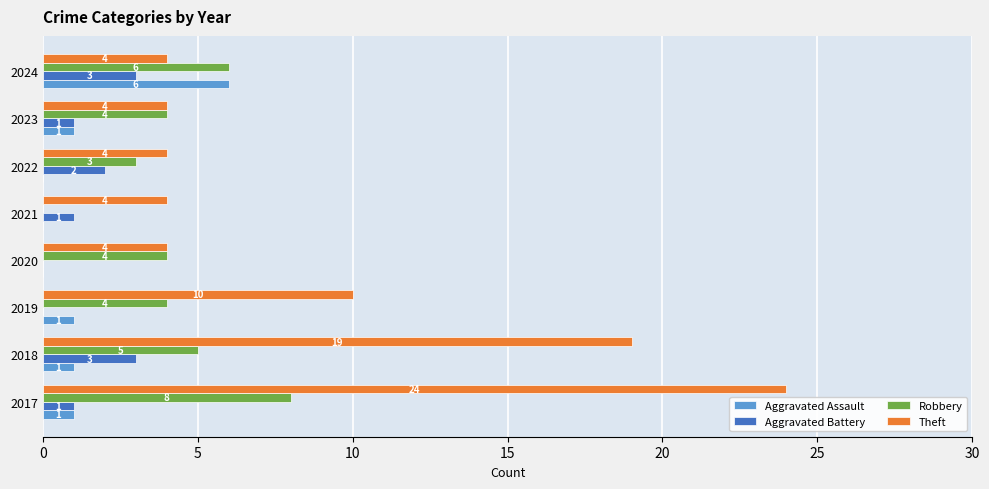

What is the sum of all Aggravated Battery values?

11